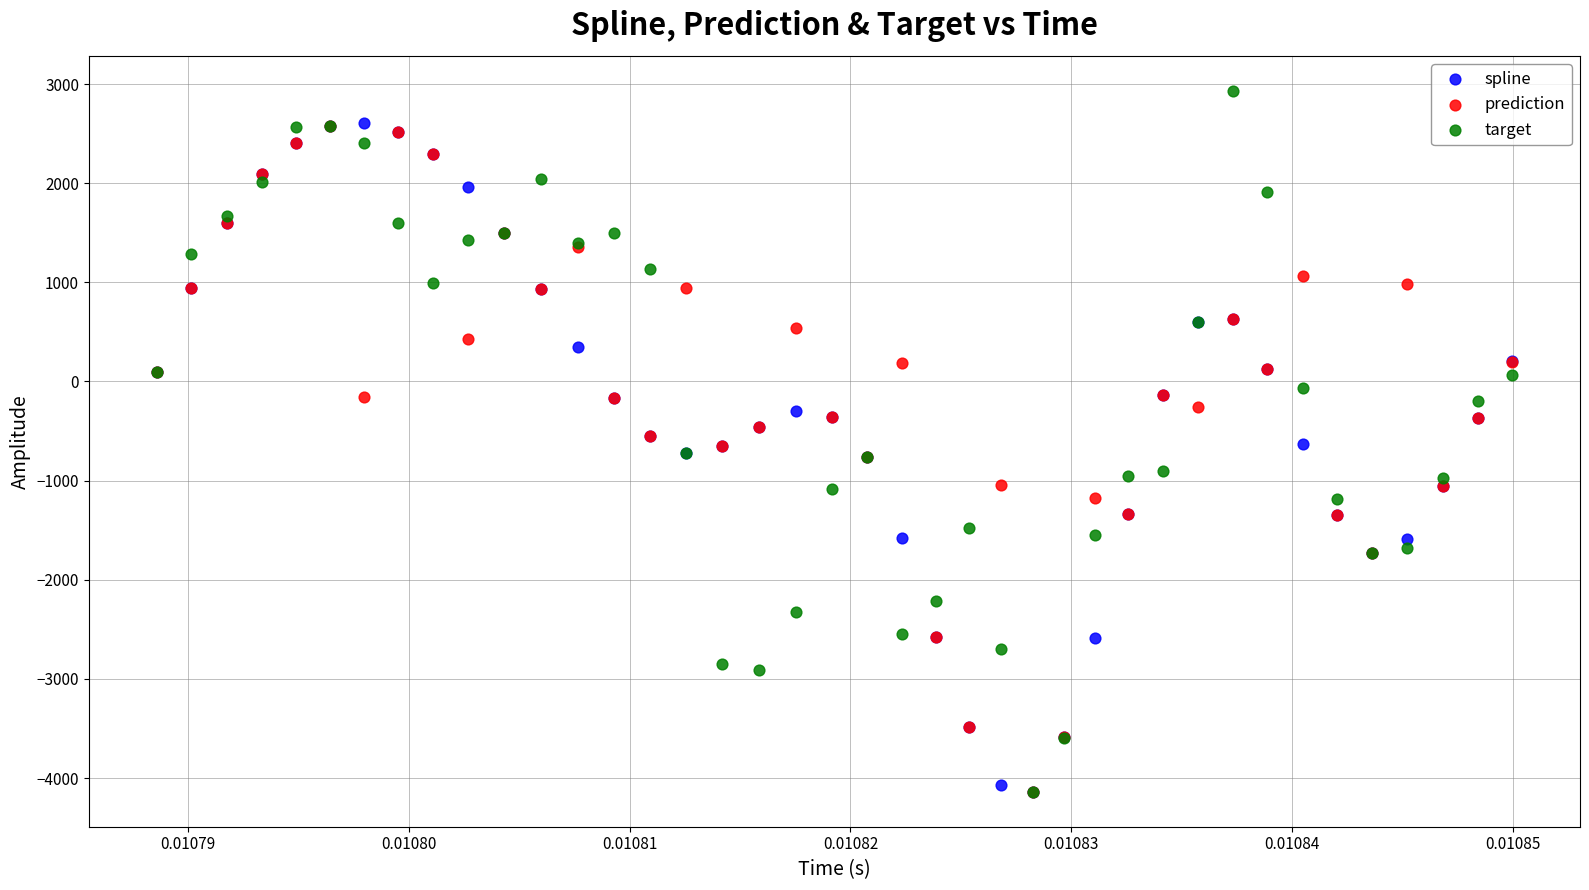

Which series has the largest Y range (max minus min)?

target